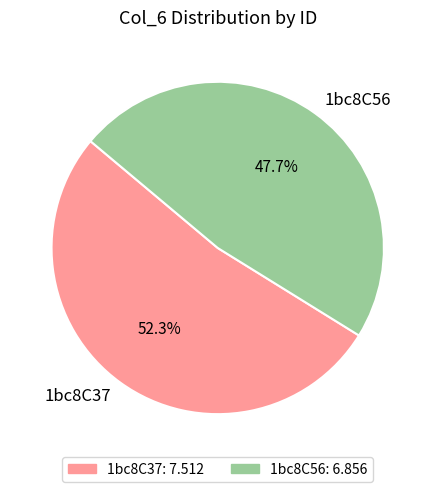

Rank the categories by value from highest to lowest.

1bc8C37, 1bc8C56